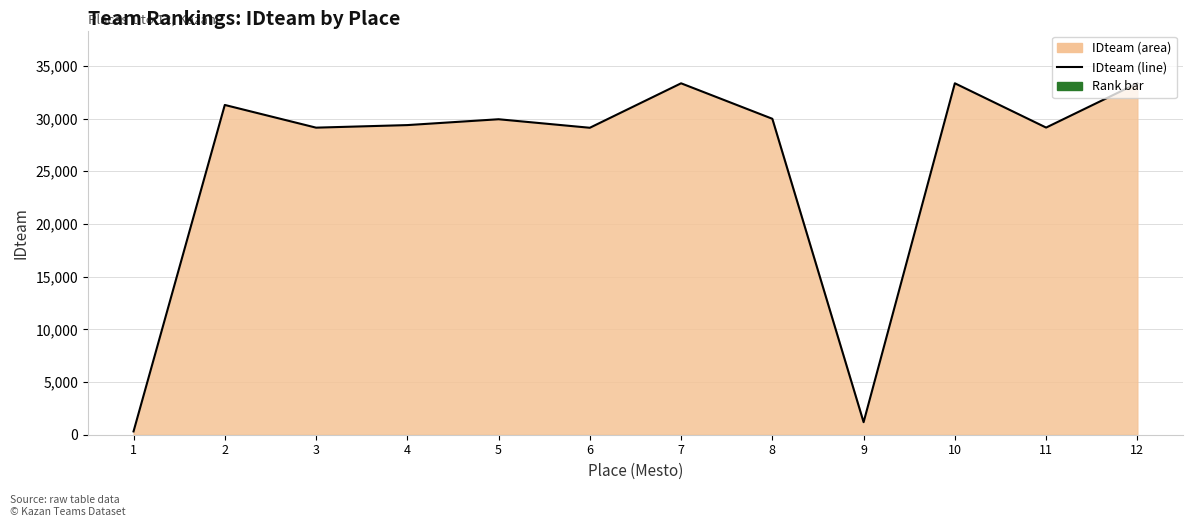

Which series changed the most between 7 and 12?

IDteam line